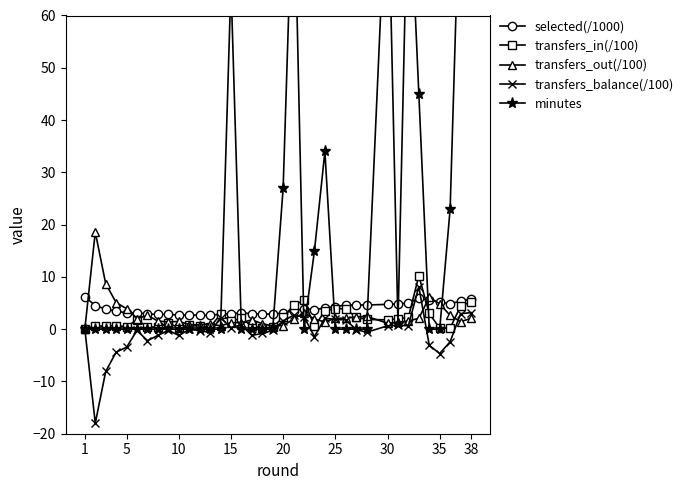

Which series ends up on top after the final intersection of transfers_balance(/100) and selected(/1000)?

selected(/1000)